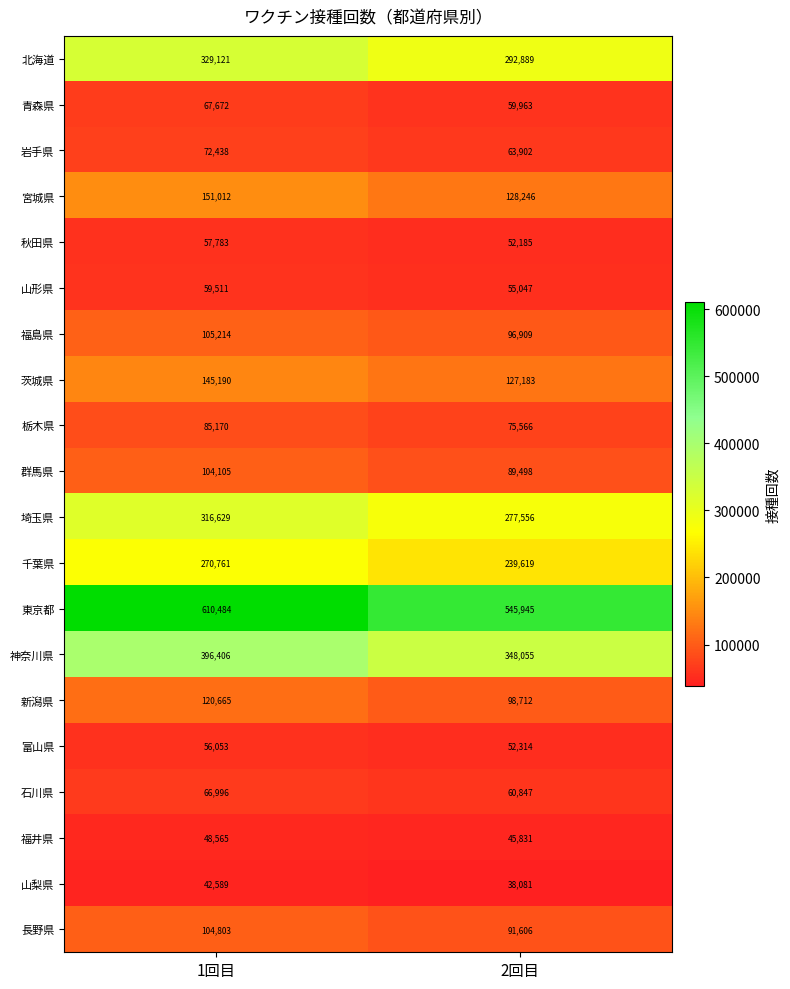

The value of 埼玉県 at 1回目 is 203829. True or false?

False